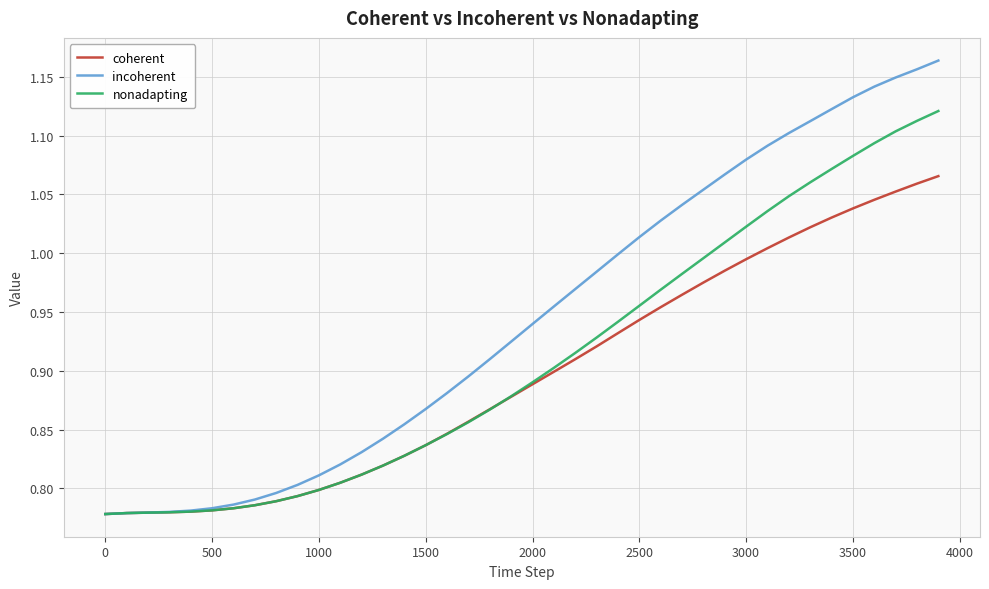

List the series in order of their peak value, lowest first.

coherent, nonadapting, incoherent